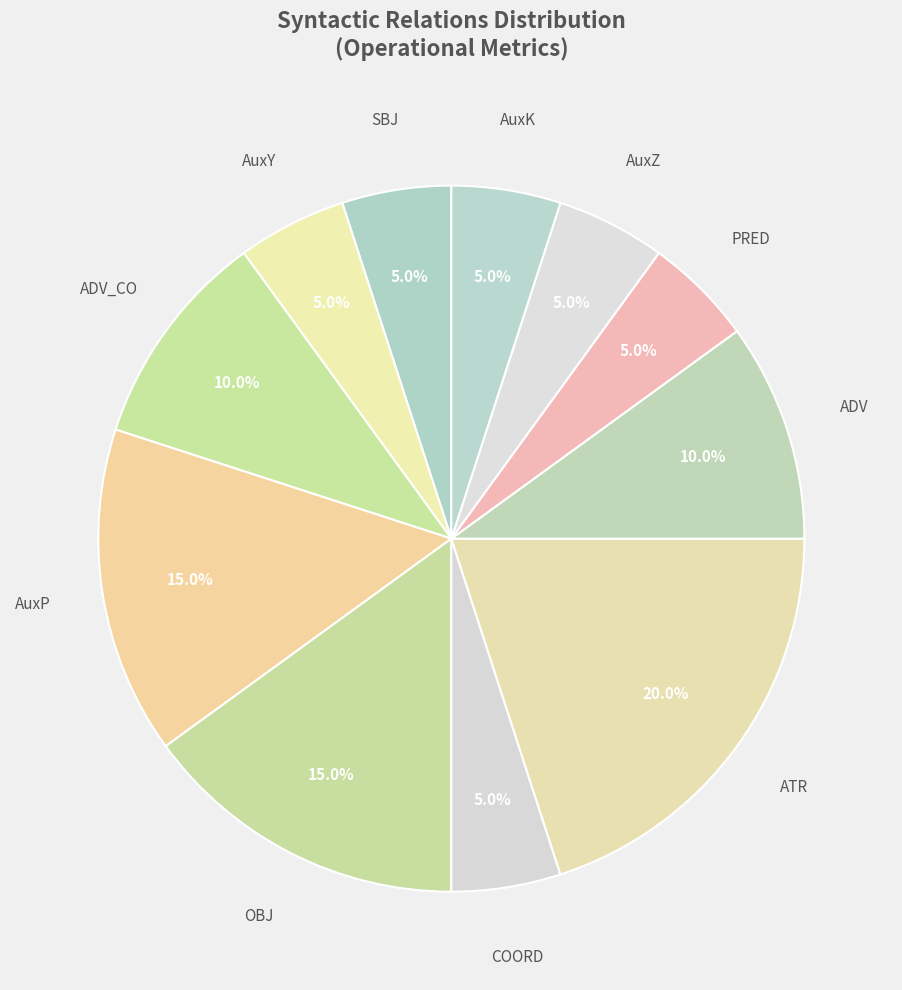

What percentage do SBJ and AuxY together represent?

10.0%